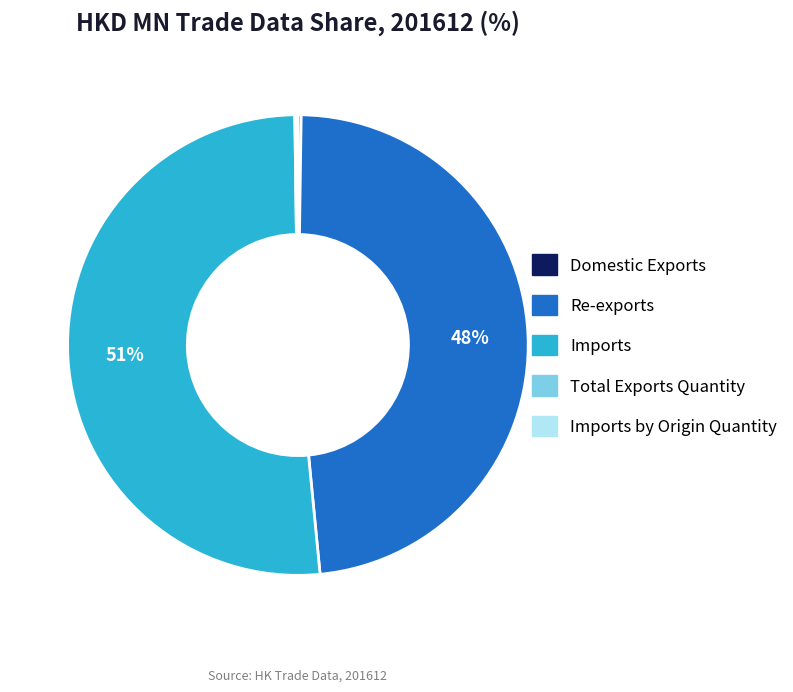

Do Imports and Re-exports together represent more than half of the pie?

Yes